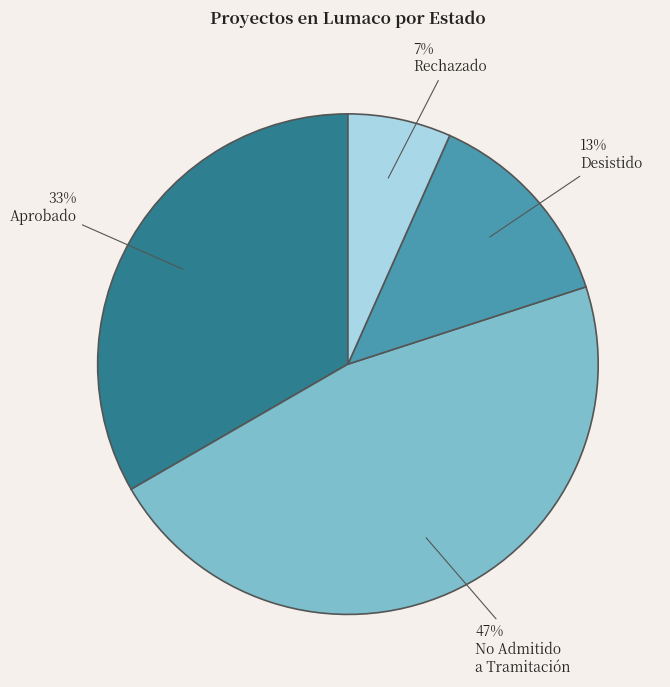

To the nearest percent, what is the difference between the largest and smallest slice percentages?

40%